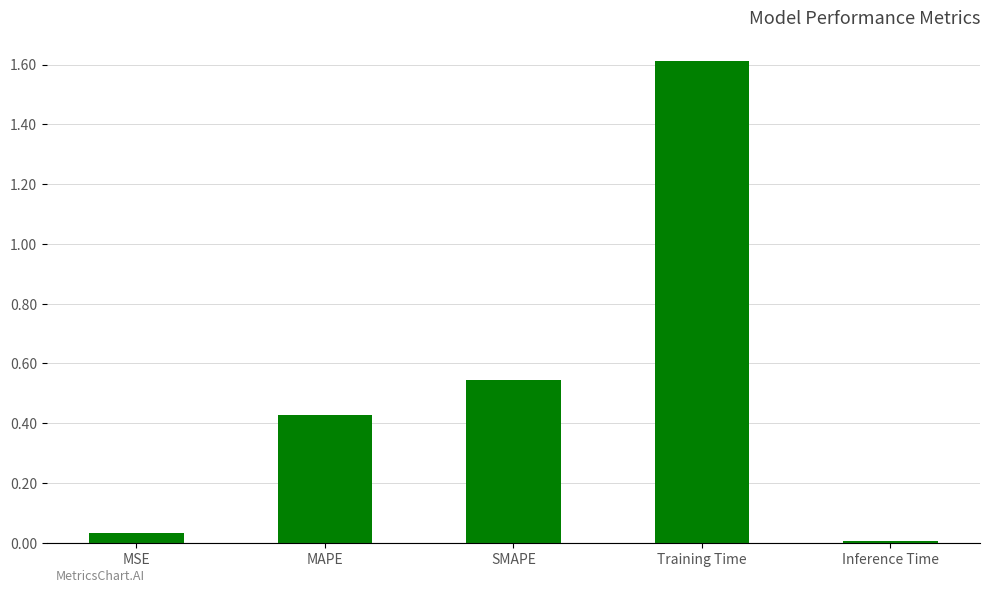

What is the change in value from Training Time to Inference Time?

-1.6